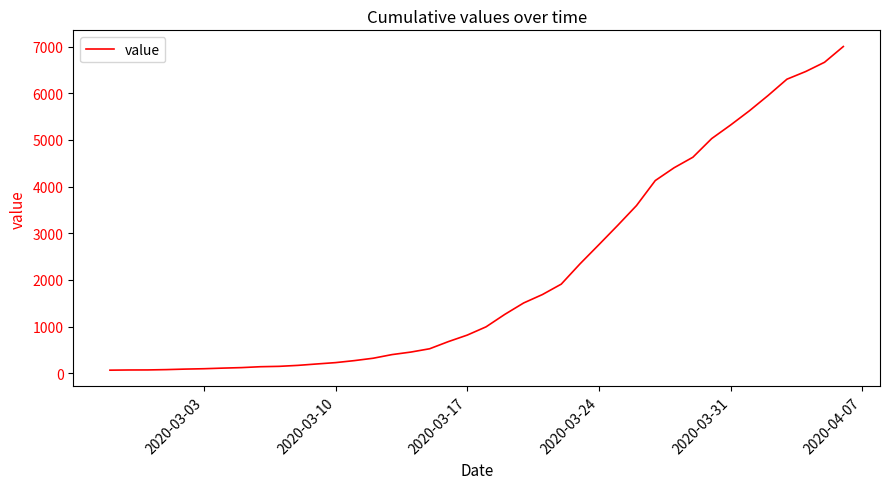

What is the difference between the maximum and minimum values?

6940